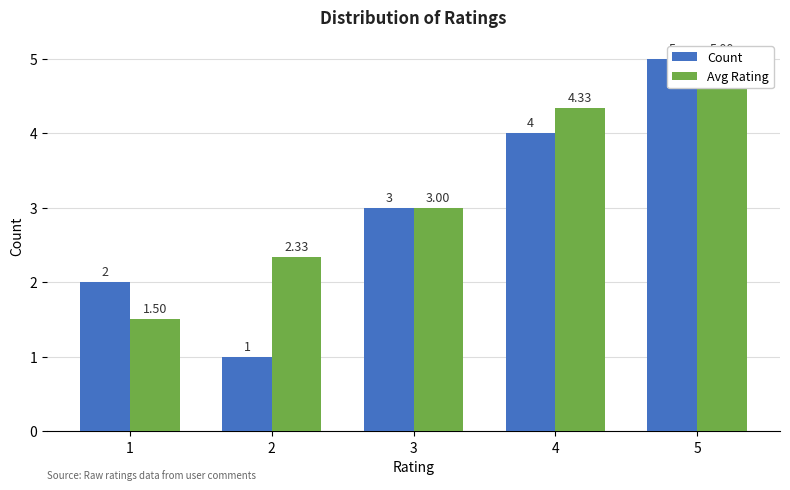

Are the bars horizontal?

No